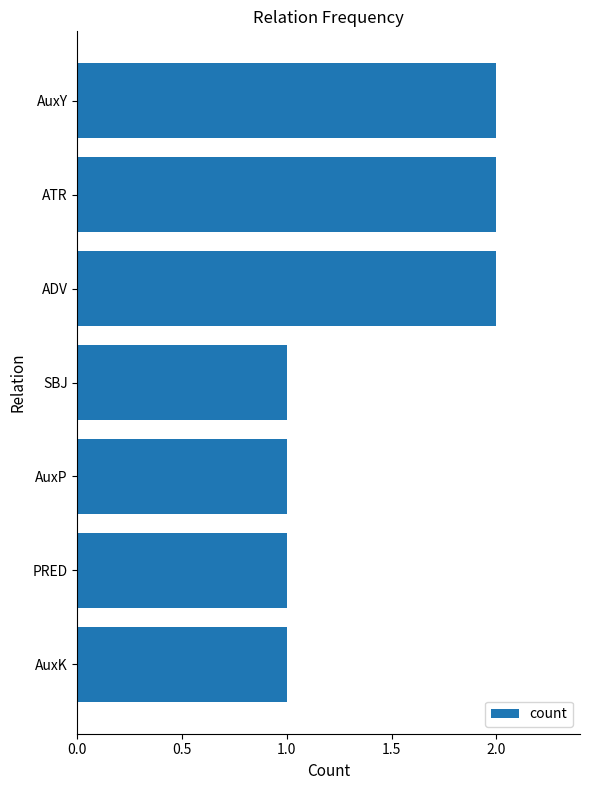

Count the number of categories in the chart.

7